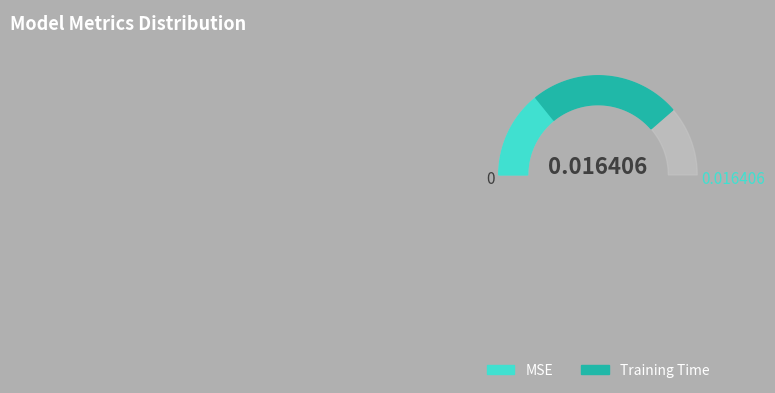

To the nearest percent, what is the difference between the MSE and Training Time slice percentages?

20%